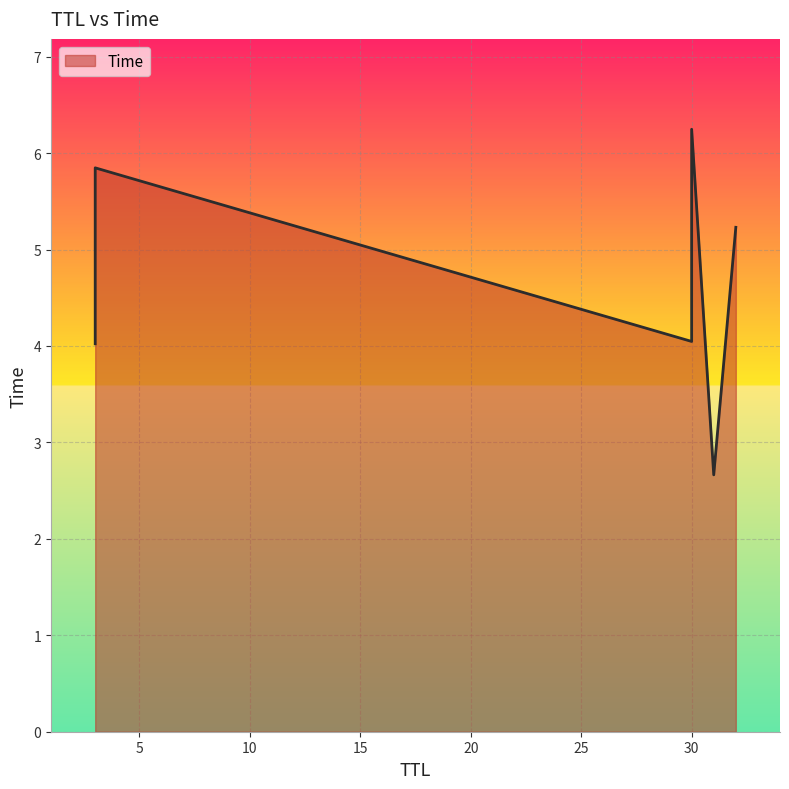

Is it true that the value at 30 is 10.6?

False